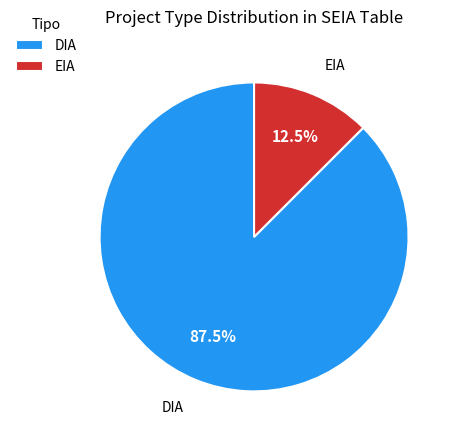

Which category accounts for the majority?

DIA